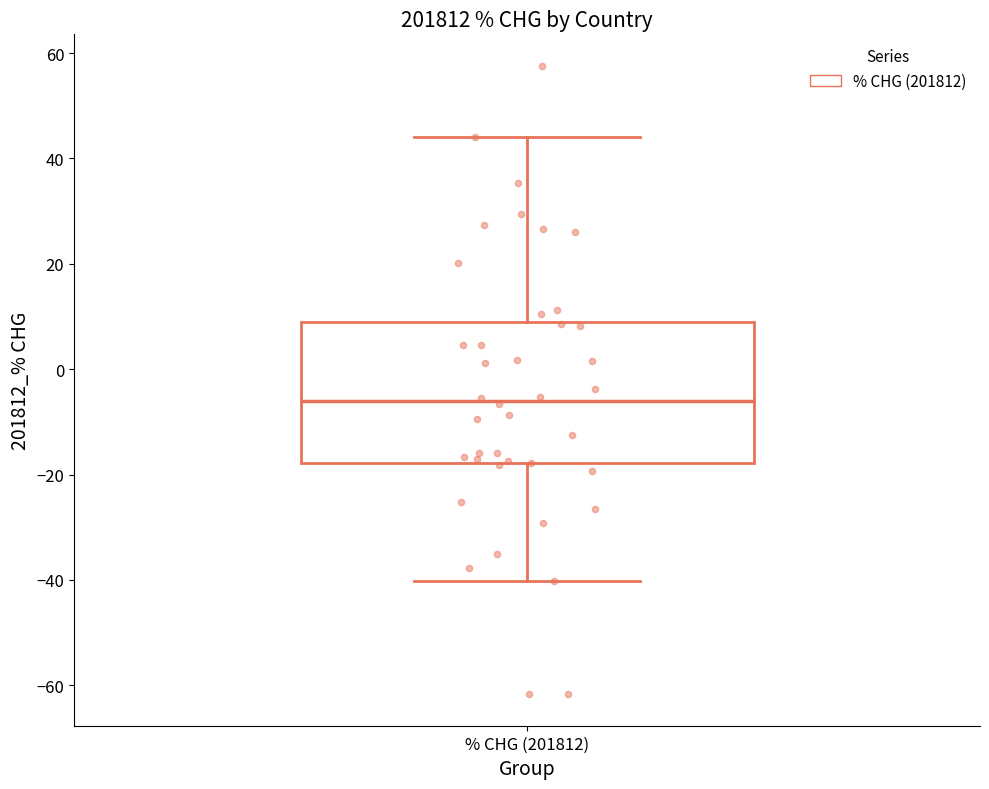

Transcribe this box plot: give where the median line is, the range the box spans, and where the two whiskers end, as read against the y-axis. The values are not printed on the chart, so give them approximately, as read against the axis.

median -6, box -18 to 8, whiskers -40 to 44